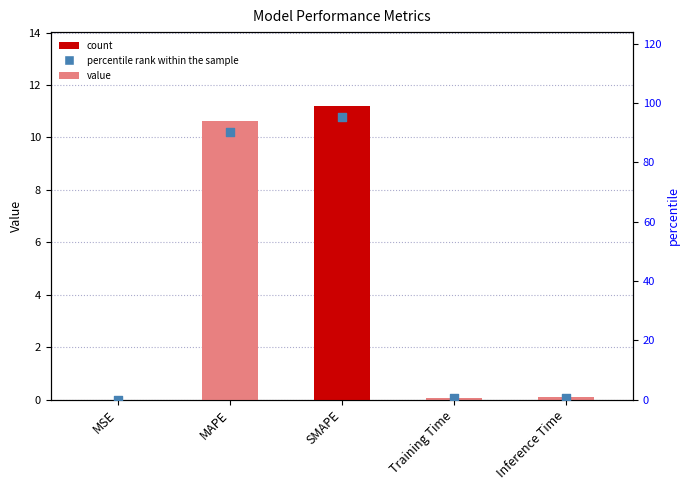

What is the total value across all series at SMAPE?

106.5